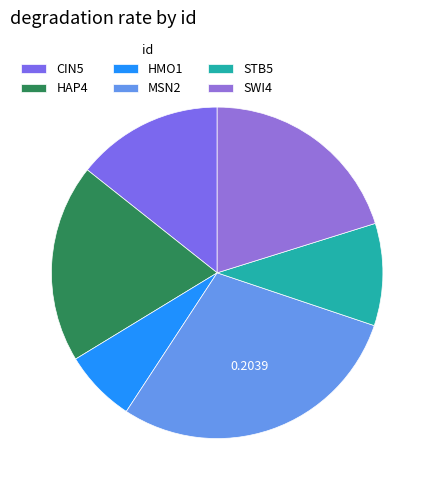

Do HMO1 and HAP4 together represent more than half of the pie?

No